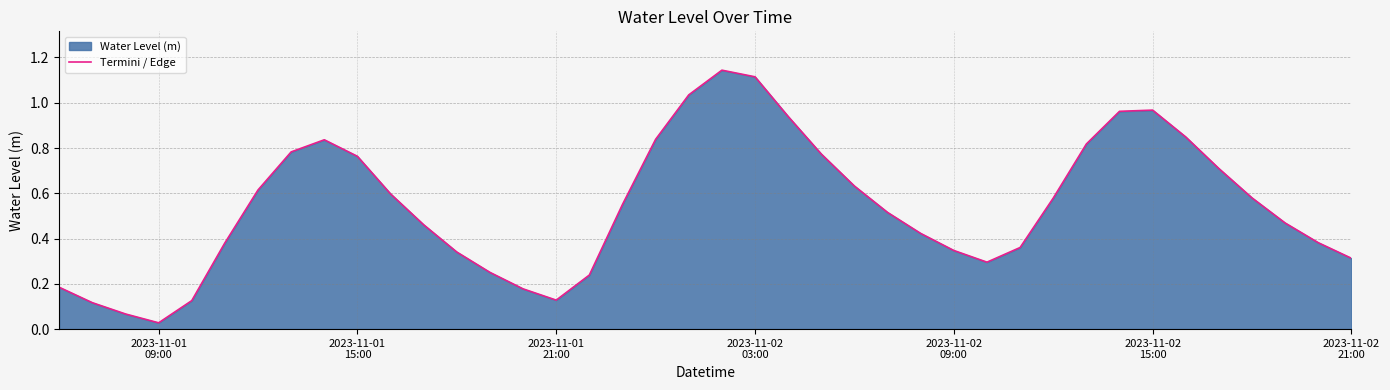

At which category does the chart reach its minimum across all series?

2023-11-01
09:00